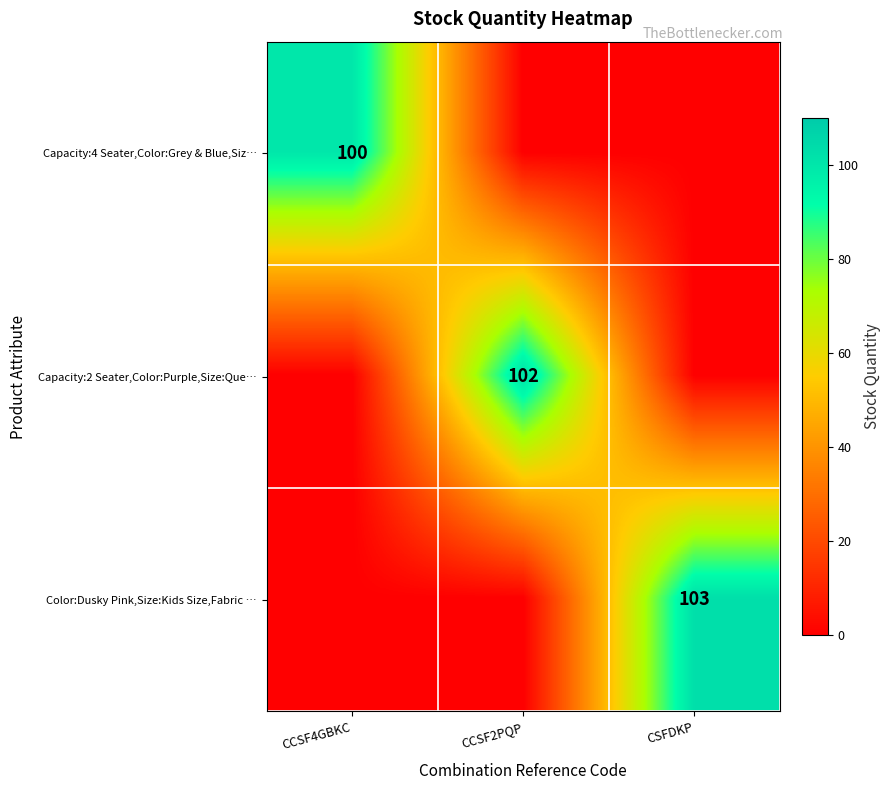

The Capacity:2 Seater,Color:Purple,Size:Que… series shows 138 at CCSF2PQP. True or false?

False